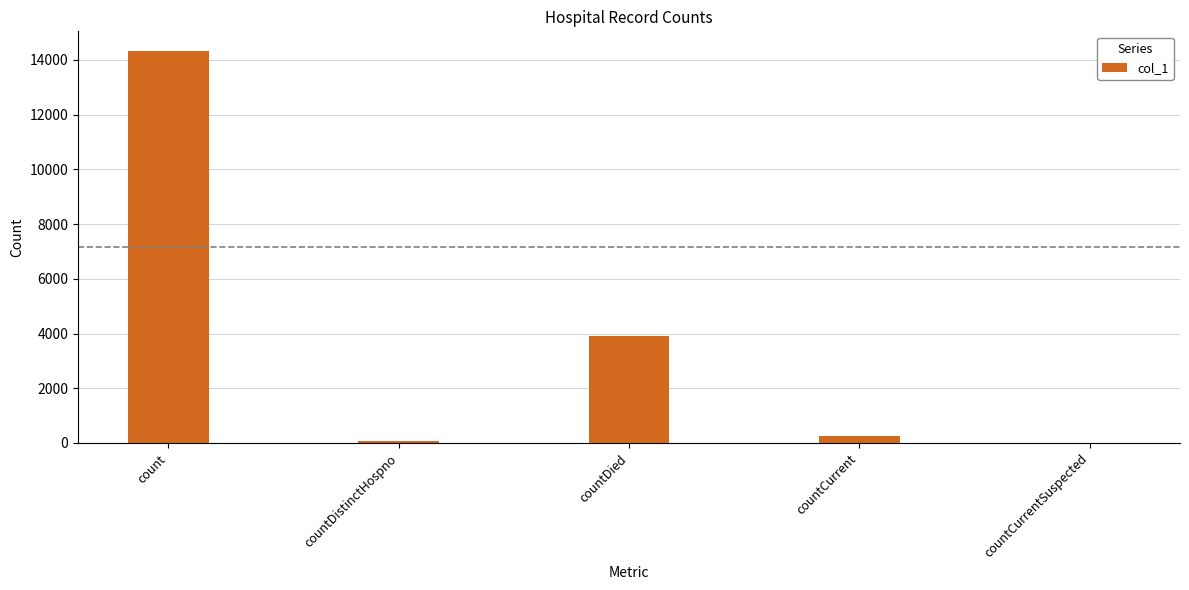

Count the number of categories in the chart.

5